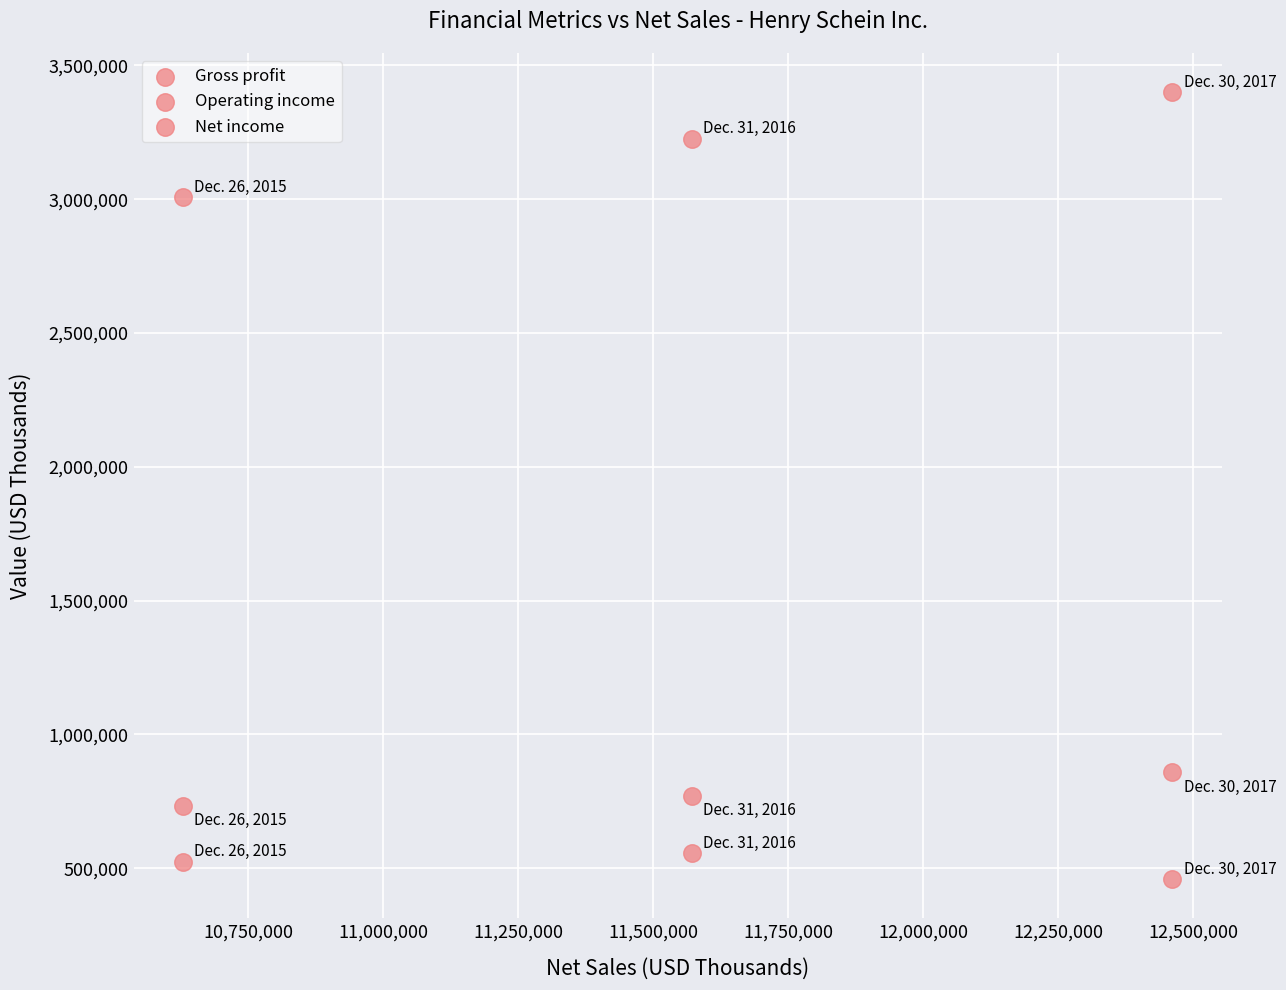

How many points are shown in the scatter plot?

9